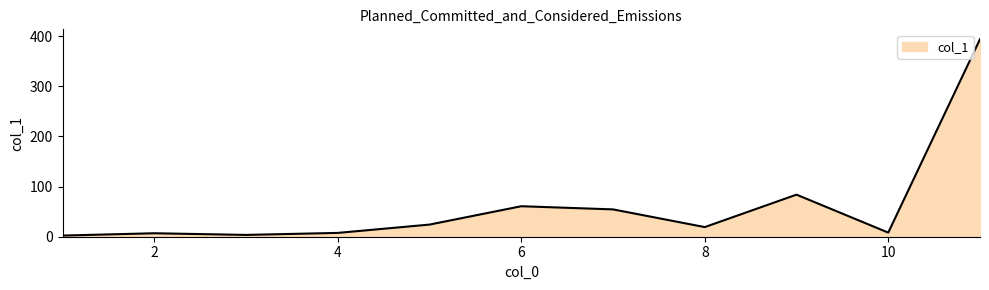

What is the difference between the maximum and minimum values?

391.6